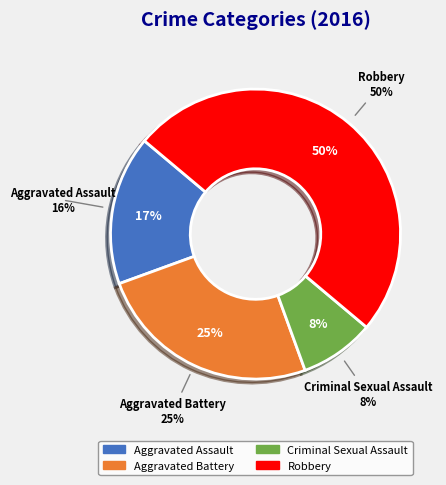

Rank the categories by value from lowest to highest.

Criminal Sexual Assault, Aggravated Assault, Aggravated Battery, Robbery